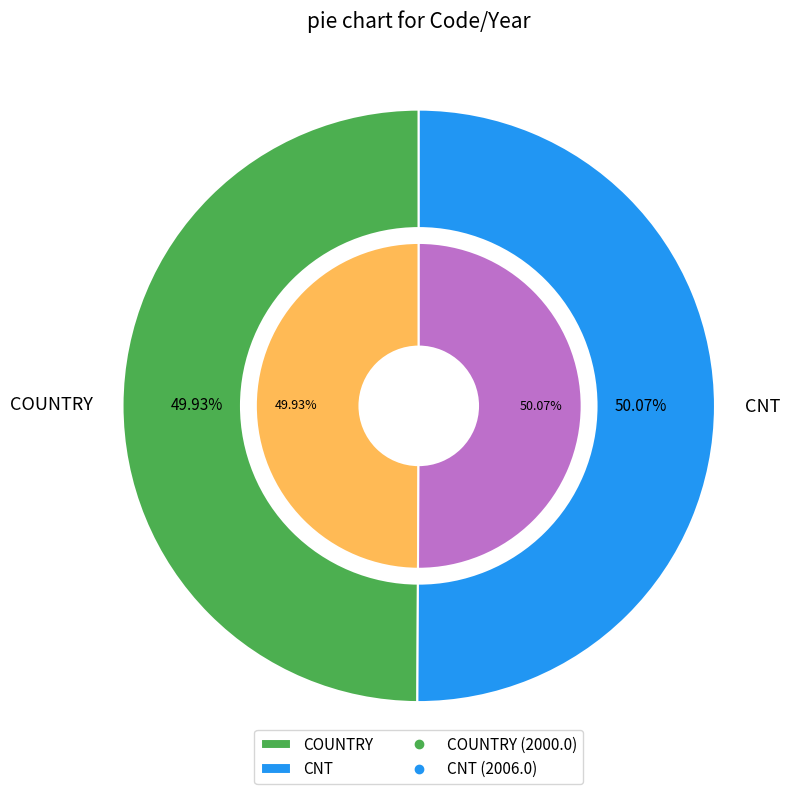

What is the ratio of the value at CNT to the value at COUNTRY?

1.0